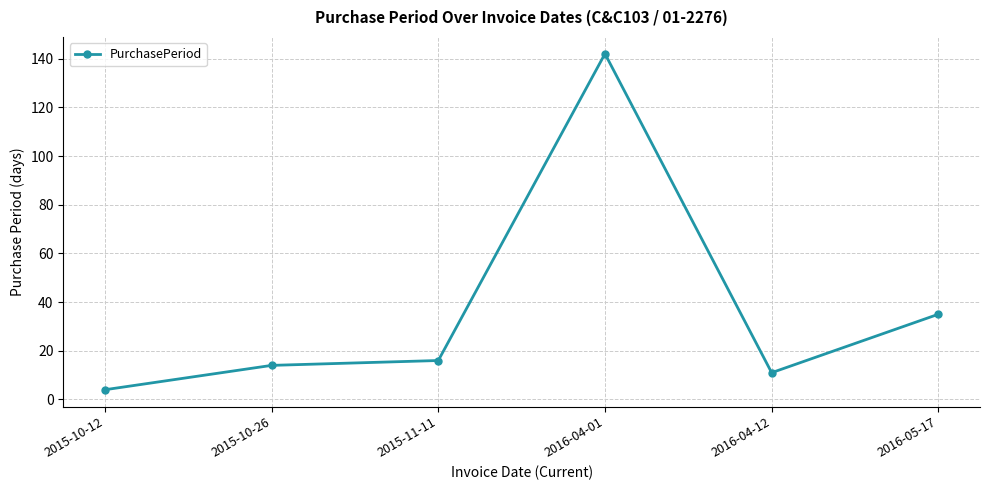

Where is the first local maximum?

2016-04-01